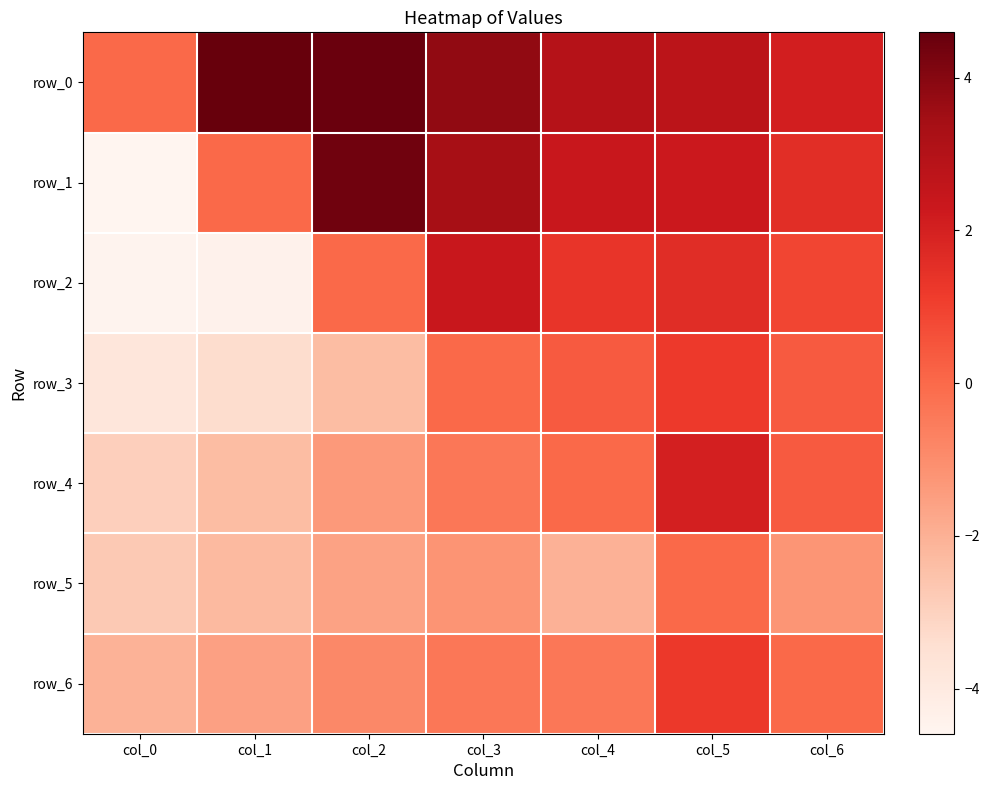

Between col_1 and col_5, which is larger?

col_1